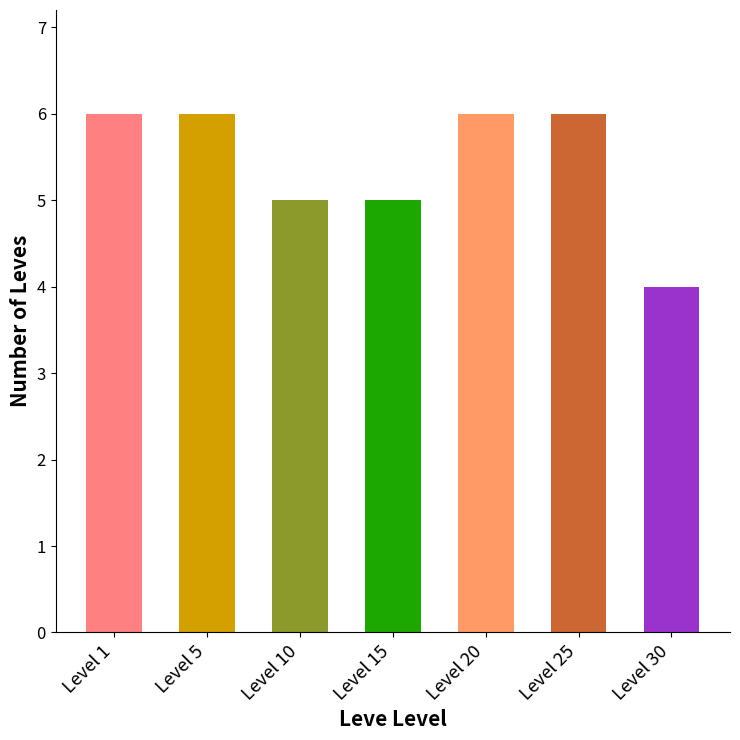

What is the minimum value shown in the chart?

4